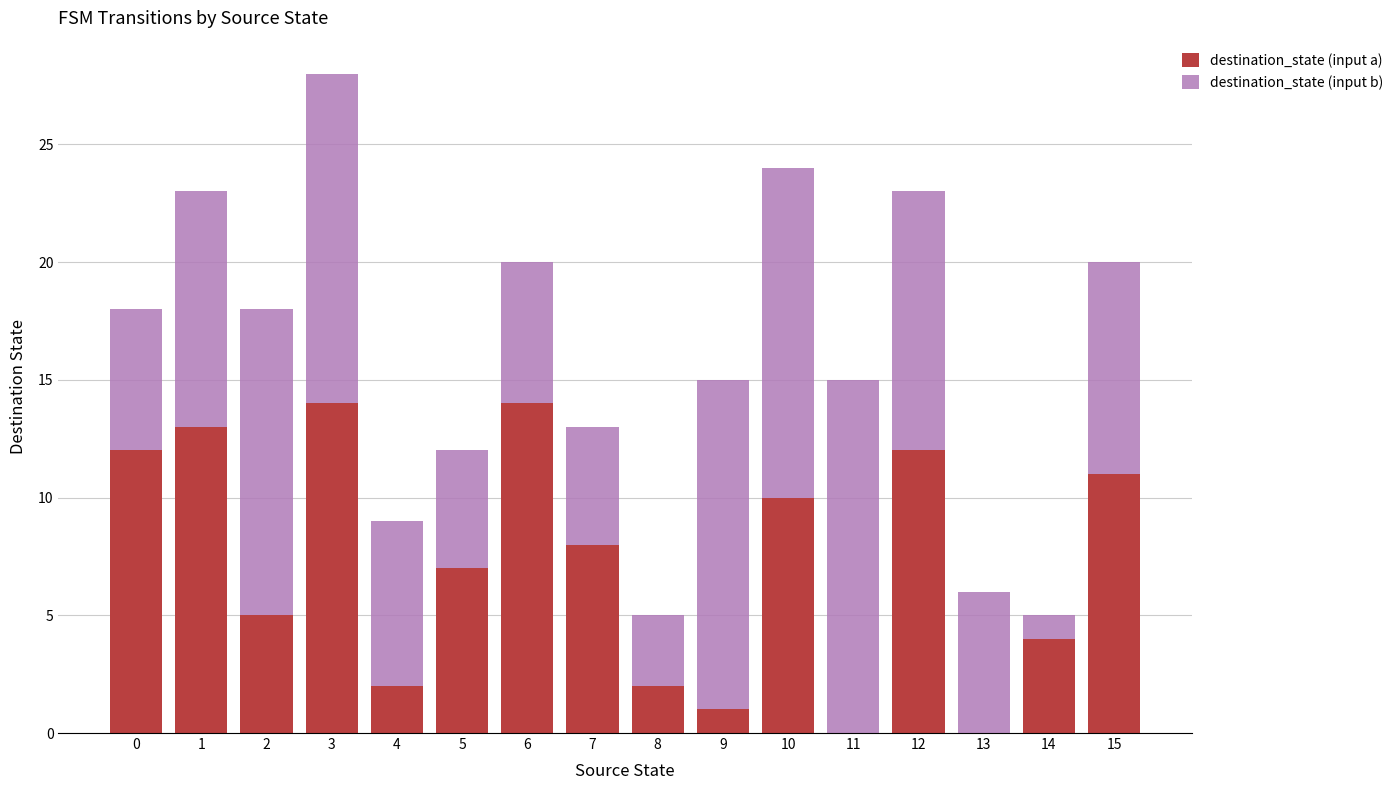

What are all the series names shown in the legend?

destination_state (input a), destination_state (input b)